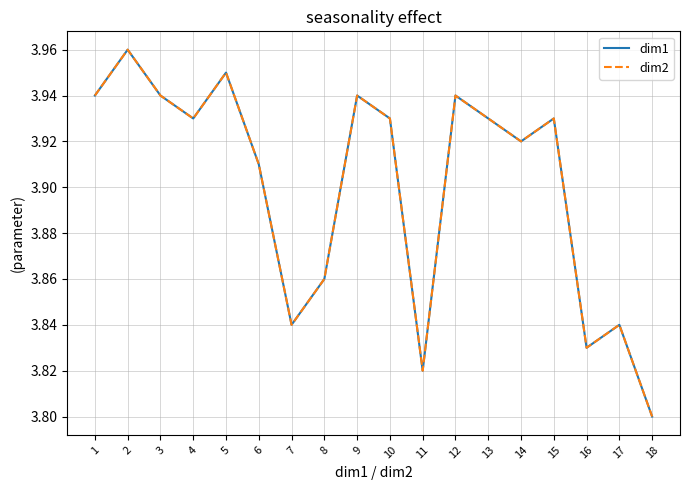

How many distinct data groups are displayed?

2